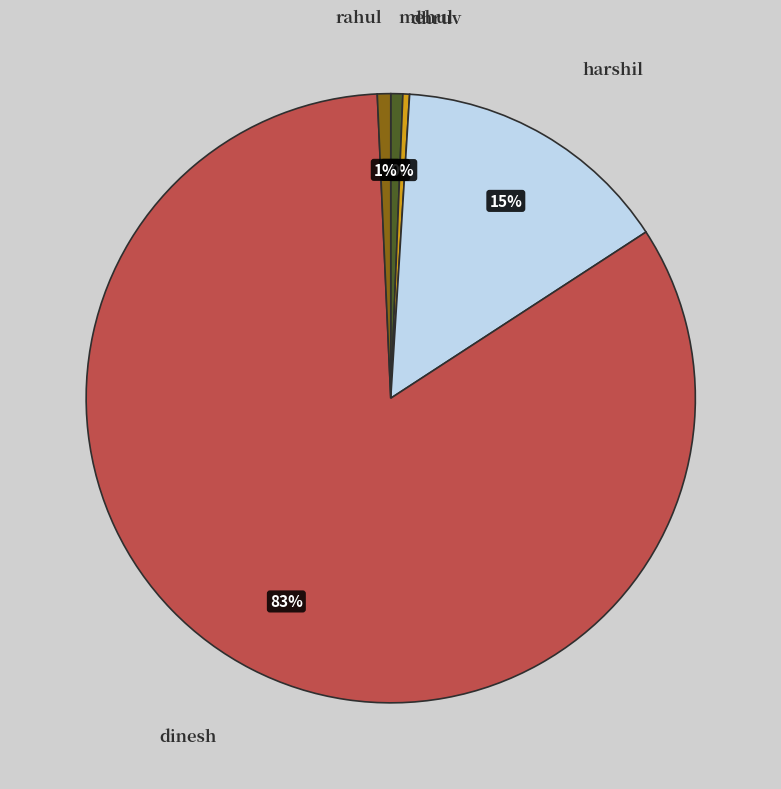

To the nearest percent, what is the difference between the dhruv and dinesh slice percentages?

83%